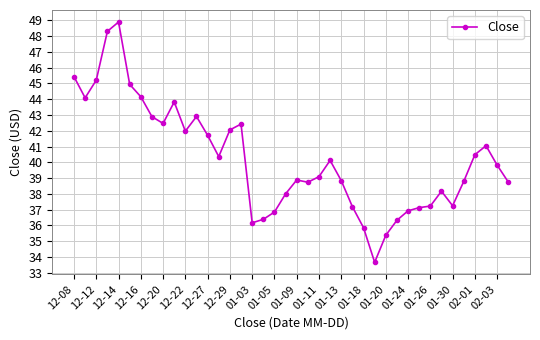

What is the difference between the second highest and minimum values?

14.6